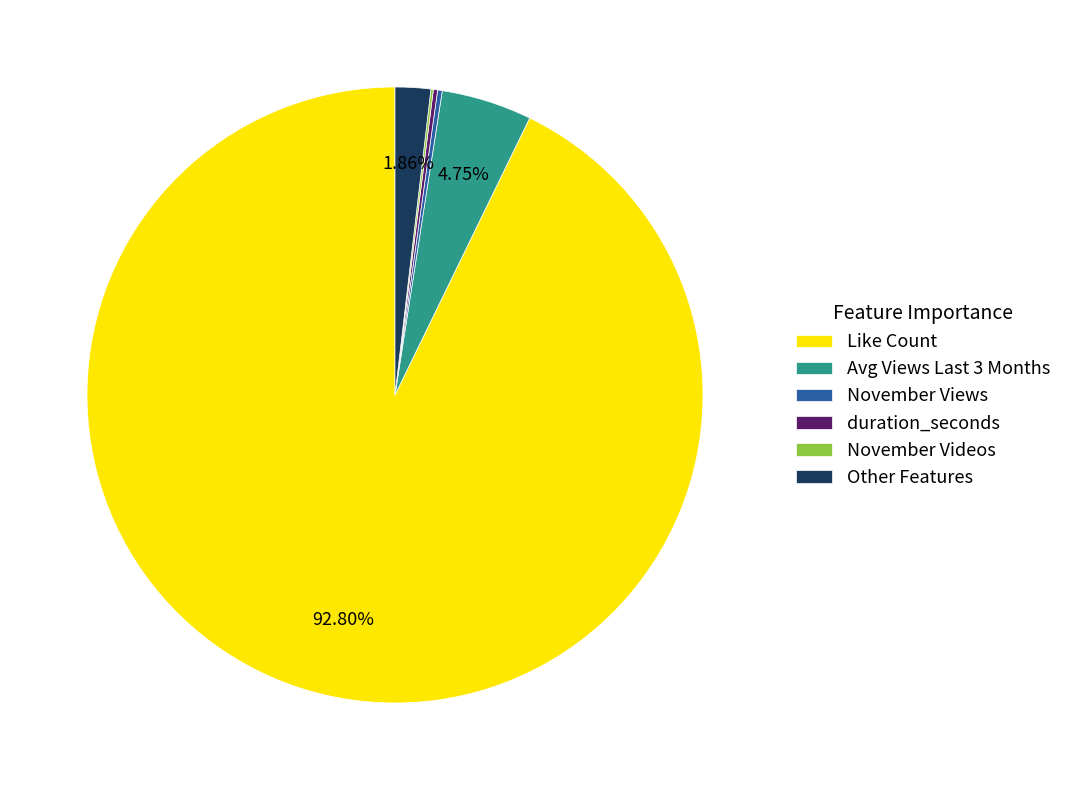

To the nearest percent, what is the difference between the largest and smallest slice percentages?

93%